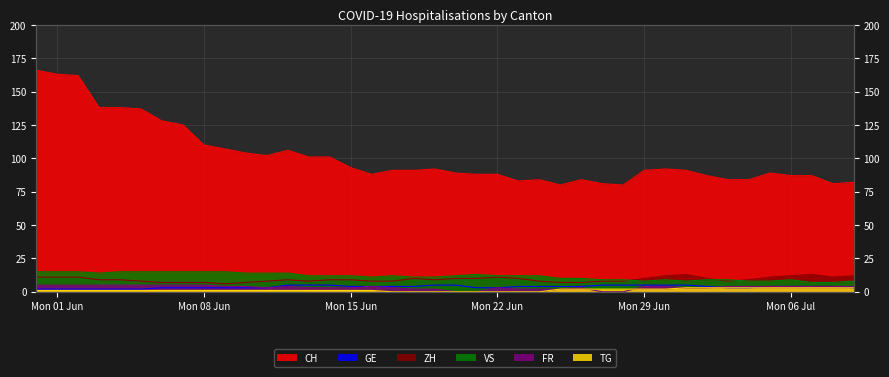

At which category is the sum across all series the highest?

2020-05-31